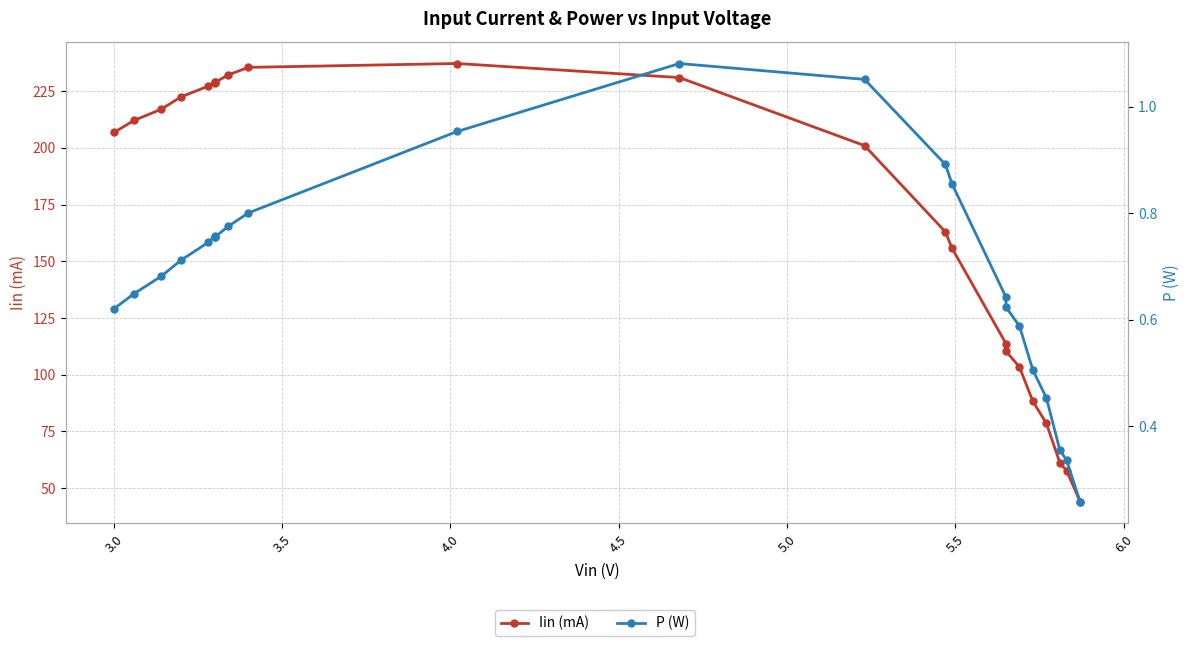

What are all the series names shown in the legend?

Iin (mA), P (W)